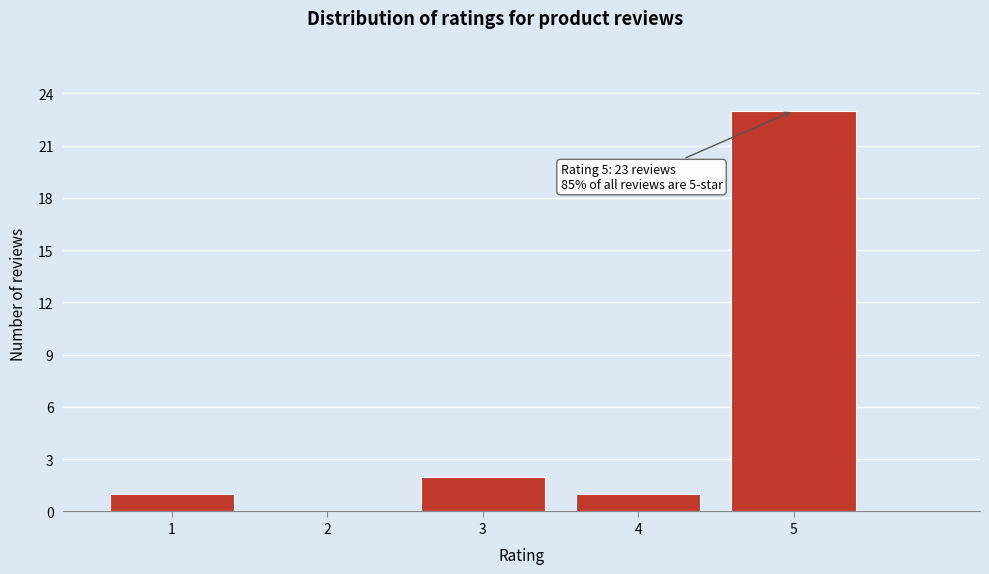

Reading left to right, transcribe all the data shown in this chart.

1=1	2=0	3=2	4=1	5=23